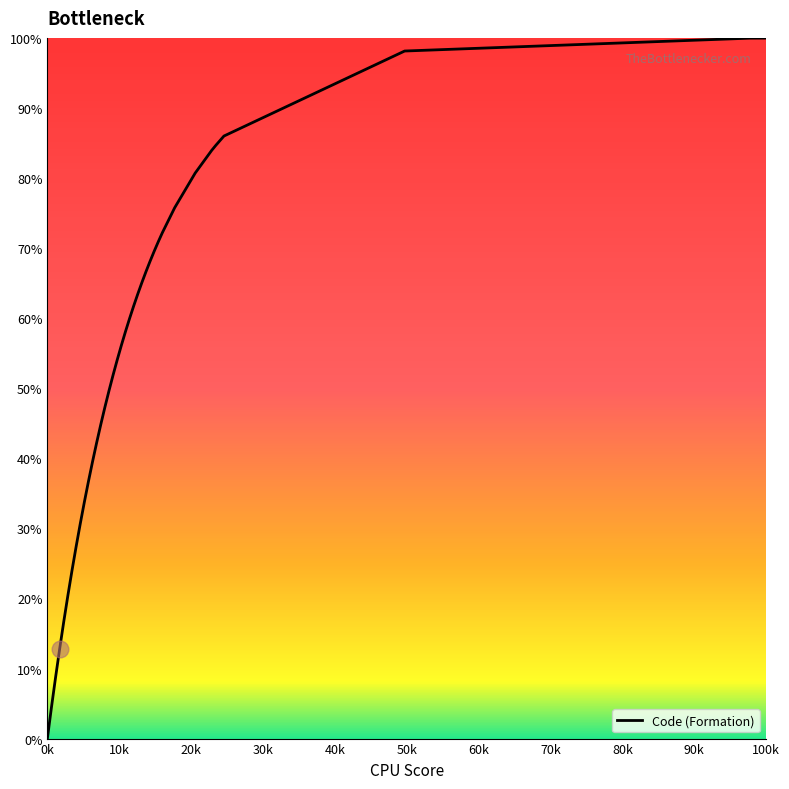

Count the number of data series in this chart.

1